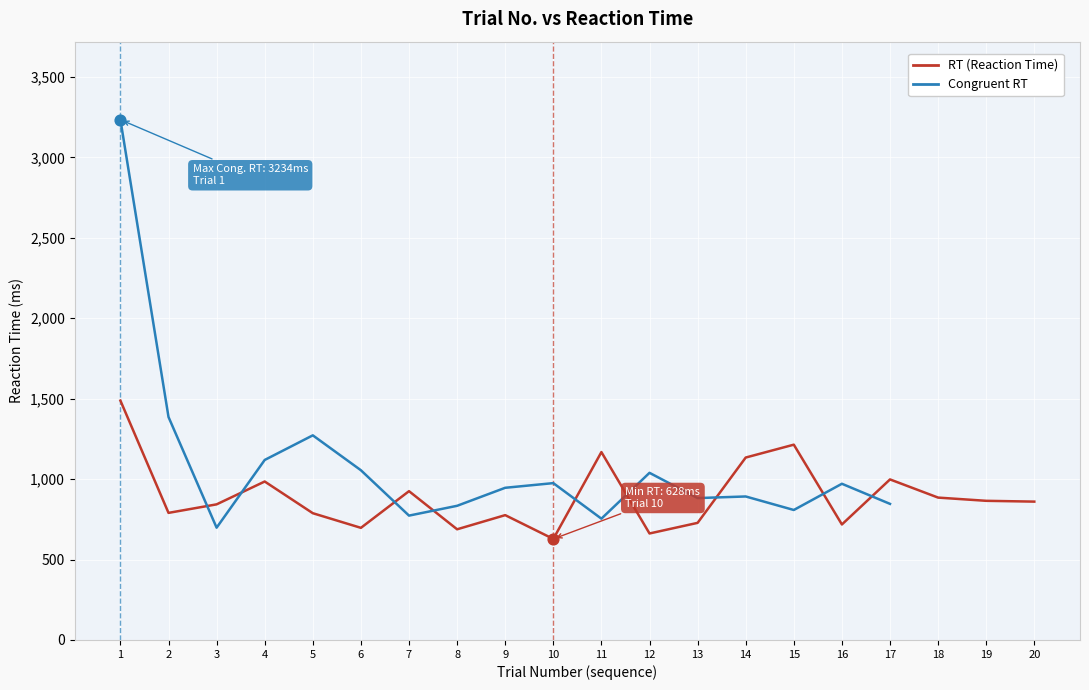

What is the change in value from 4 to 20?

-125